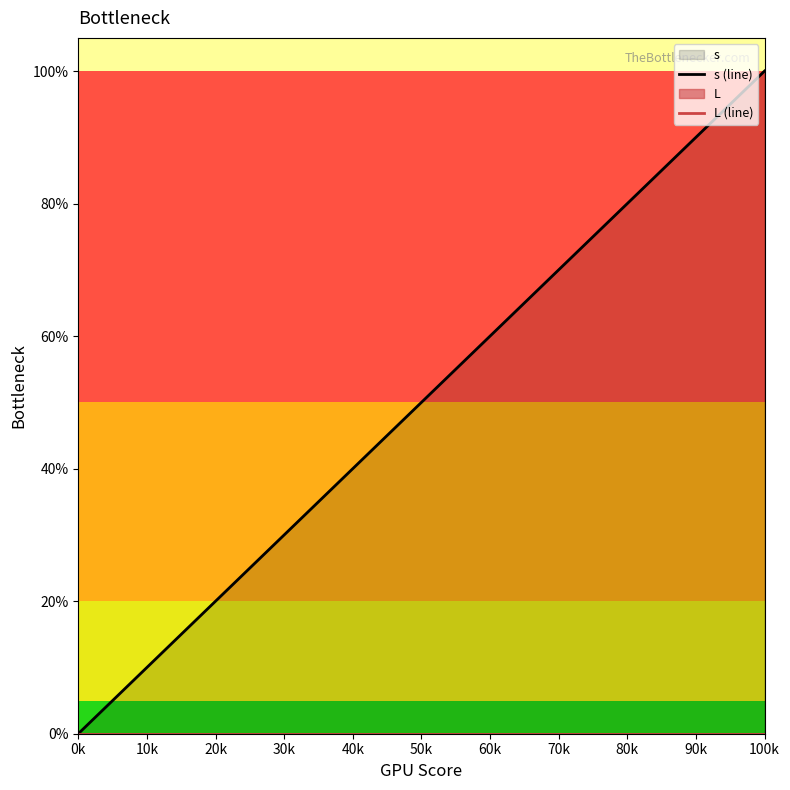

Reading left to right, list all the values displayed in this chart.

s (line): 0.0	0.2	0.4	0.6	0.8	1.0
L (line): 0.0	0.0	0.0	0.0	0.0	0.0